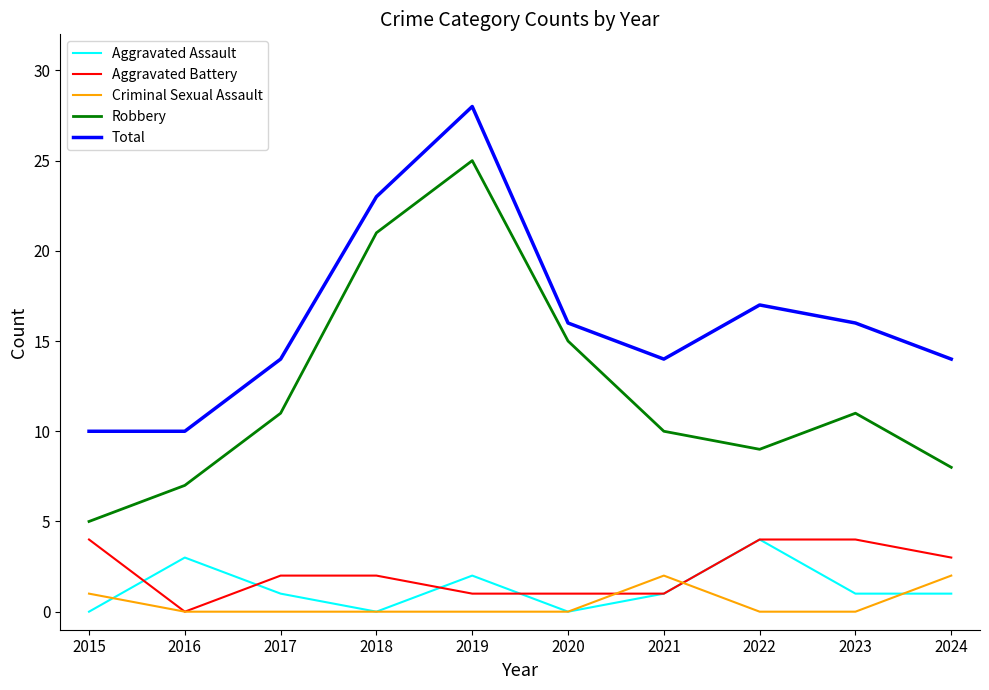

Which series has the largest range (max minus min)?

Robbery